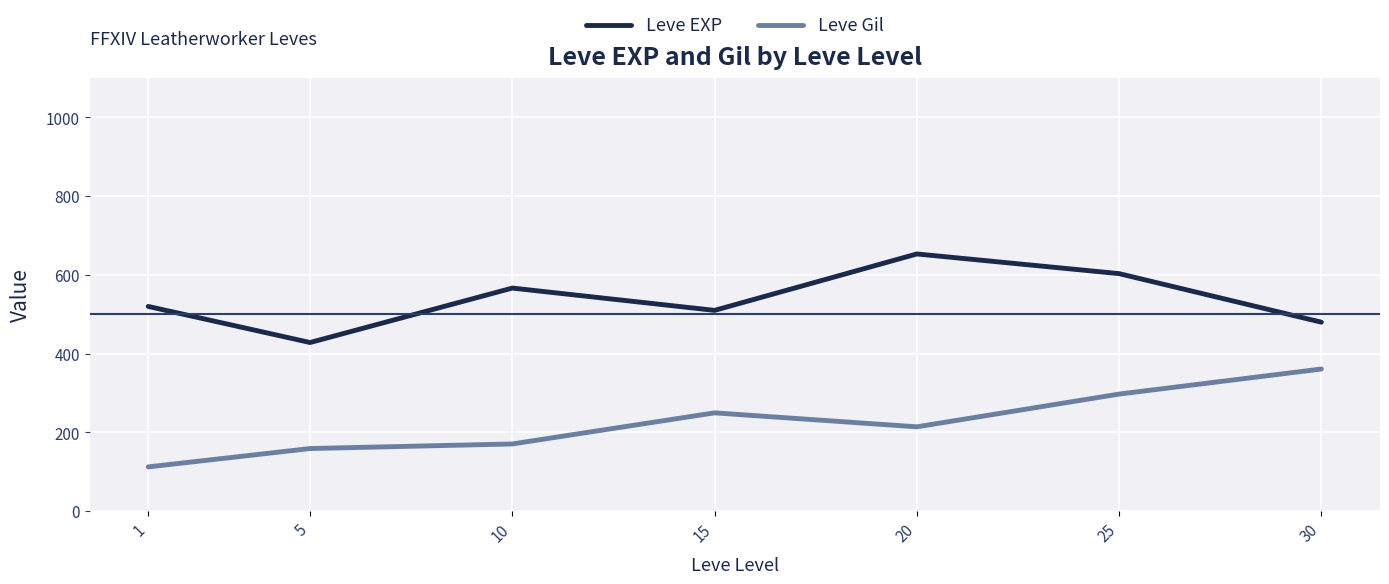

In Leve Gil, how many points are lower than both neighbors (excluding endpoints)?

1